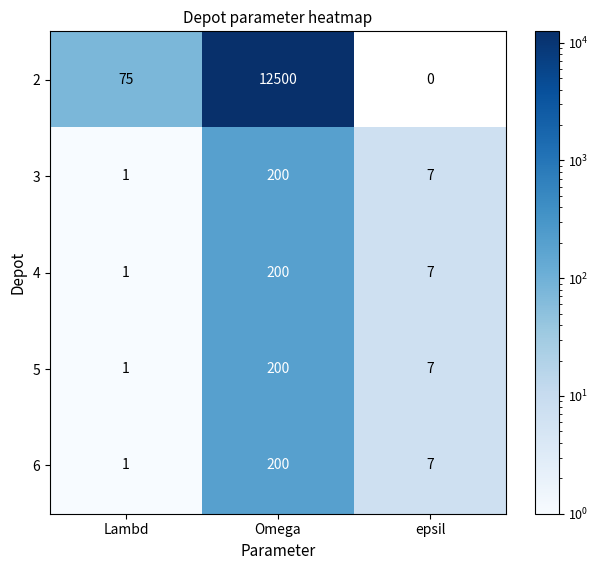

What is the difference between the 6 values at epsil and Omega?

193